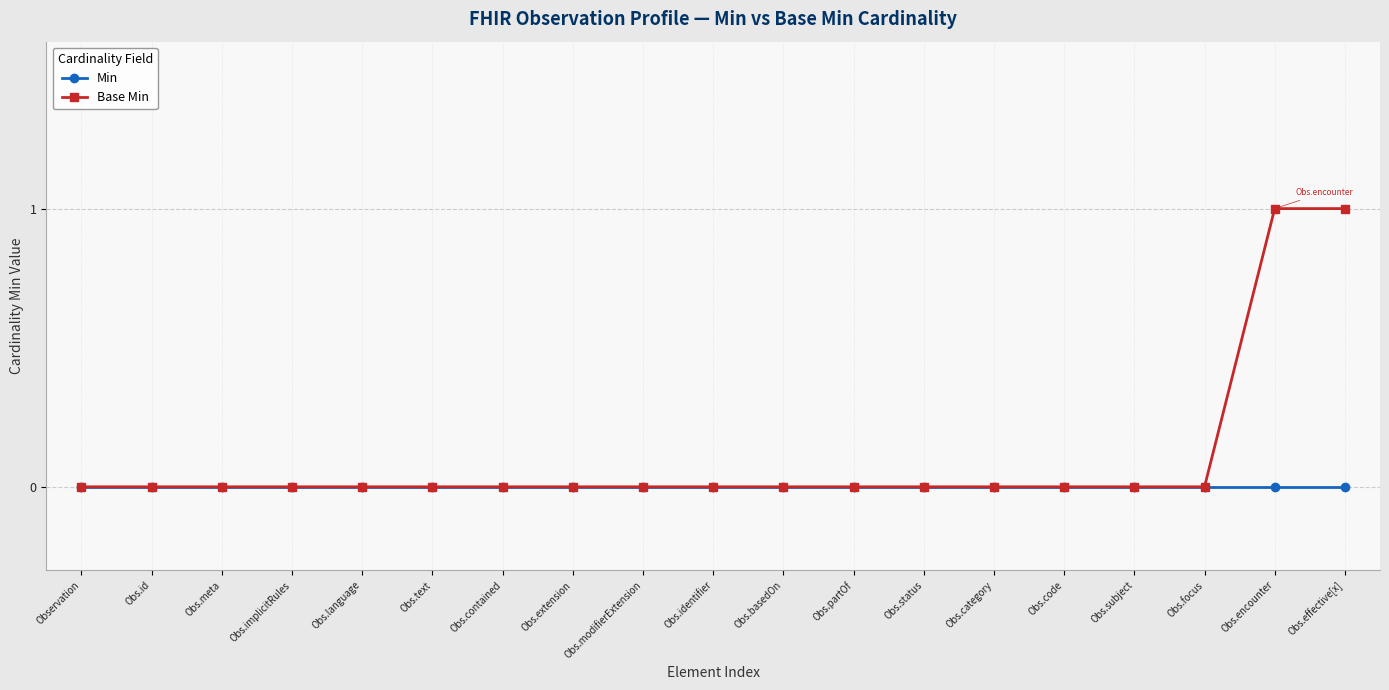

True or false: Min has more than 1 interior local peaks.

False